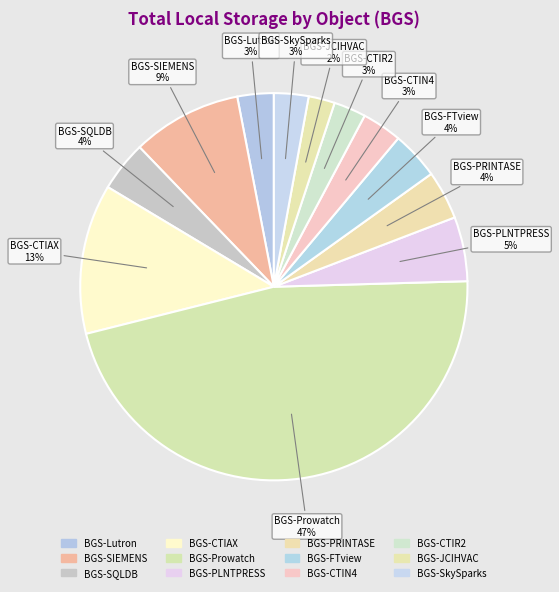

How many slices are in this pie chart?

12